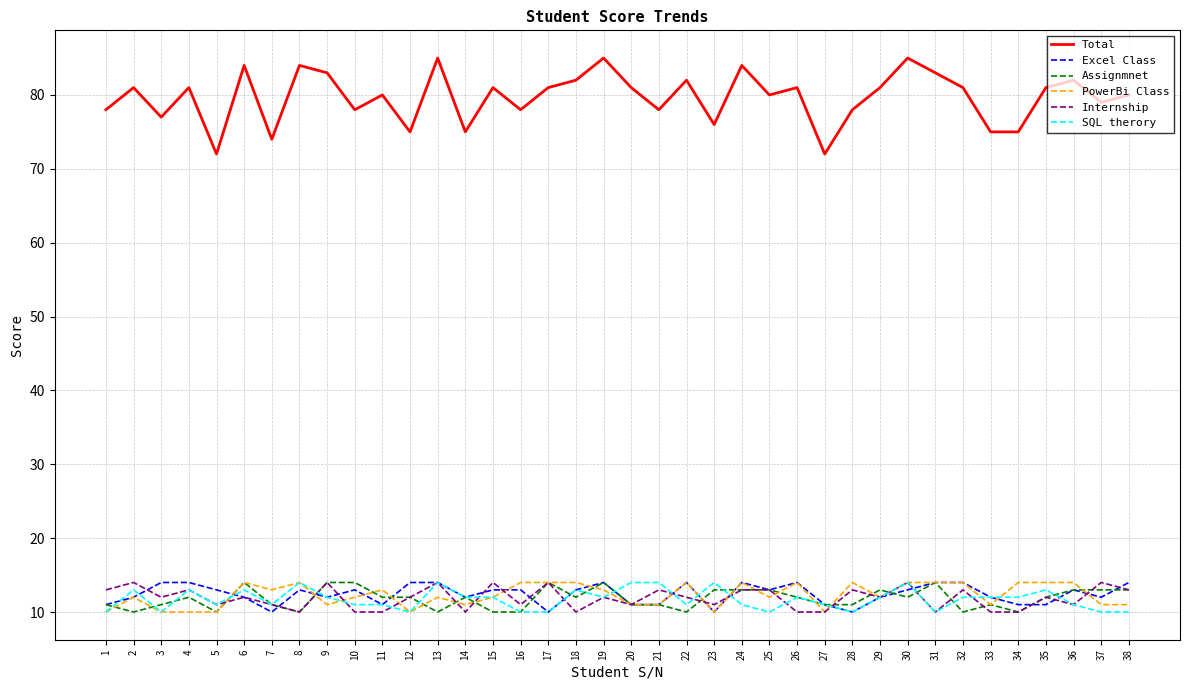

Which series has the largest total across all categories?

Total